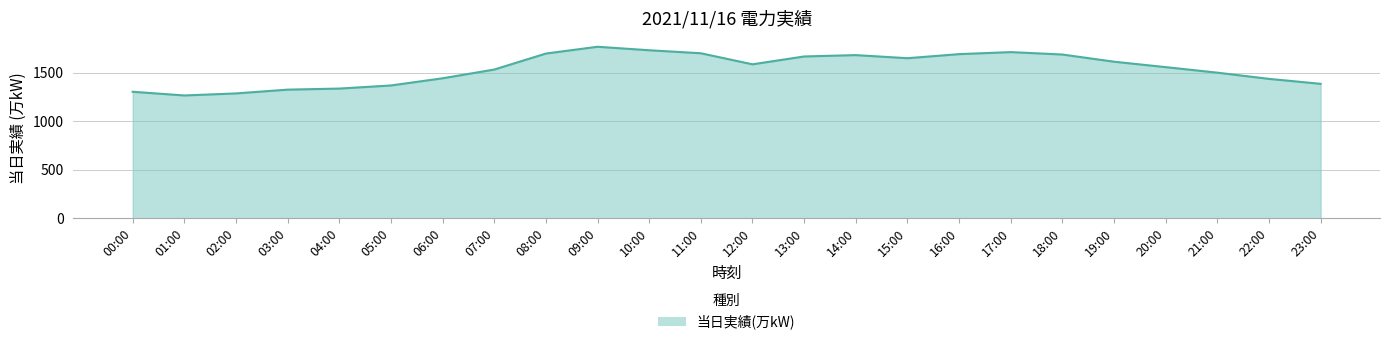

Does the chart have visible grid lines?

Yes